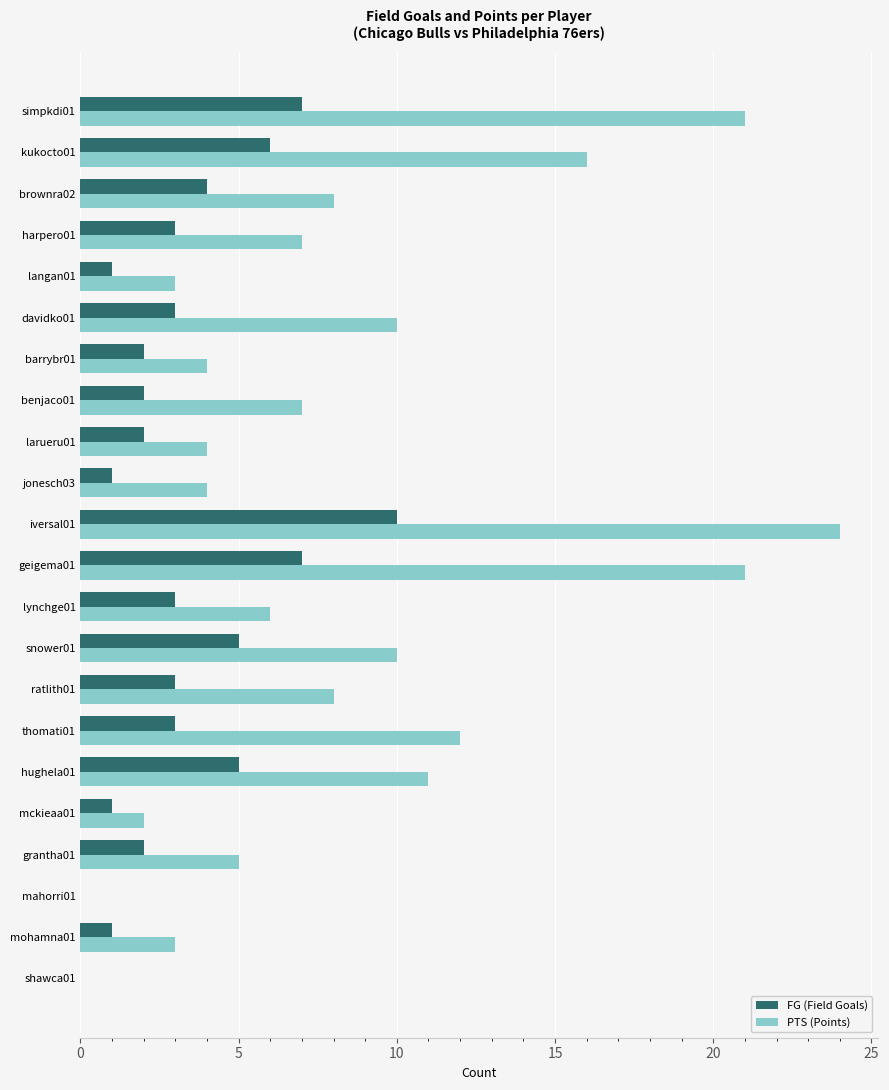

What is the maximum value shown in the chart?

24